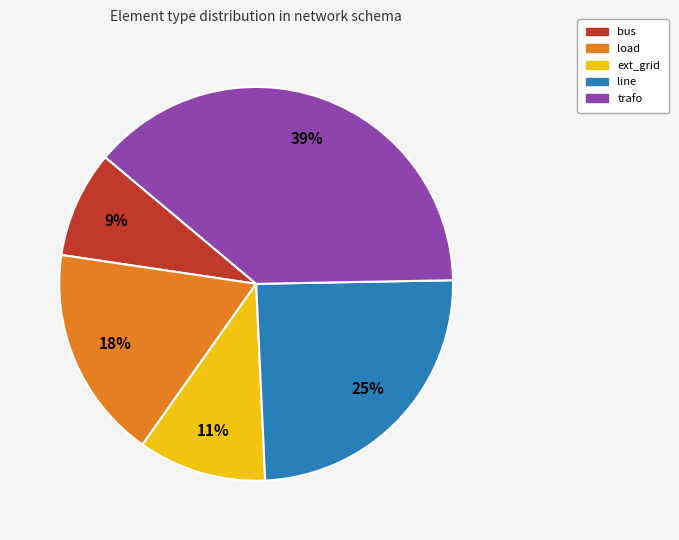

Between load and trafo, which is larger?

trafo